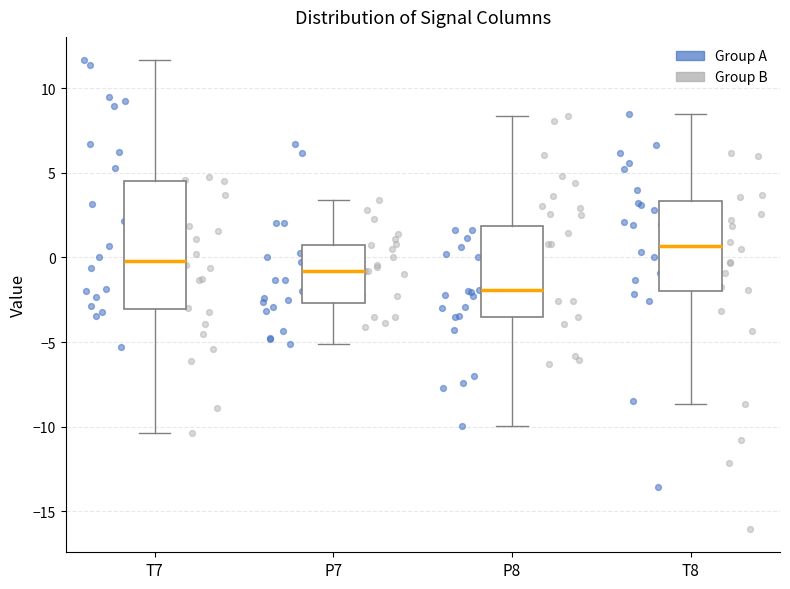

Comparing the boxes themselves (not the whiskers), which one is the tallest?

T7